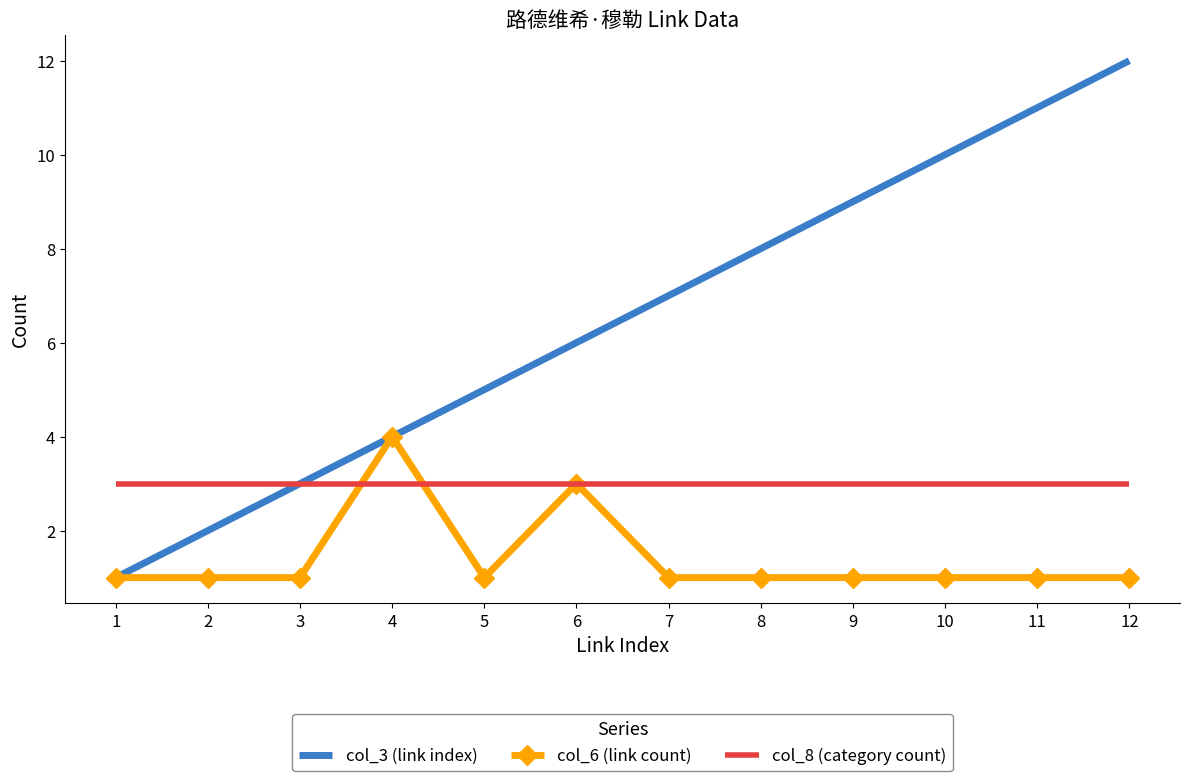

What is the total value across all series at 5?

9